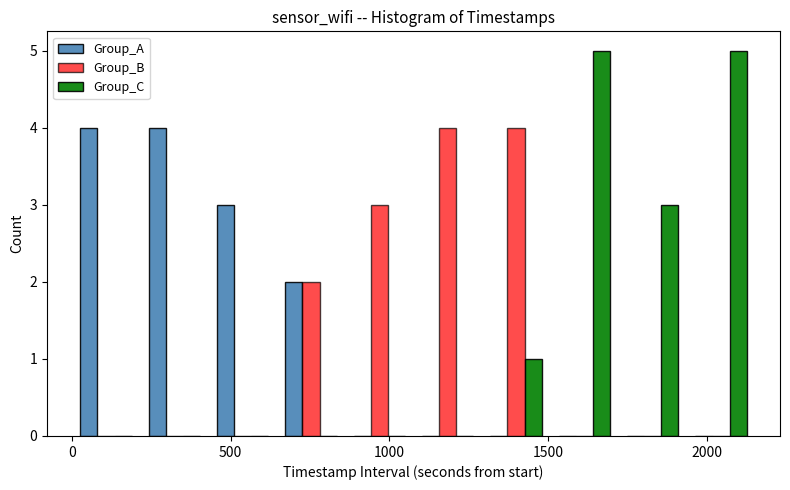

What is the height of the Group_C bar covering 1950 to 2150 on the x-axis? Neither the bar edges nor the heights are printed on the chart, so give them approximately, as read against the axes.

5